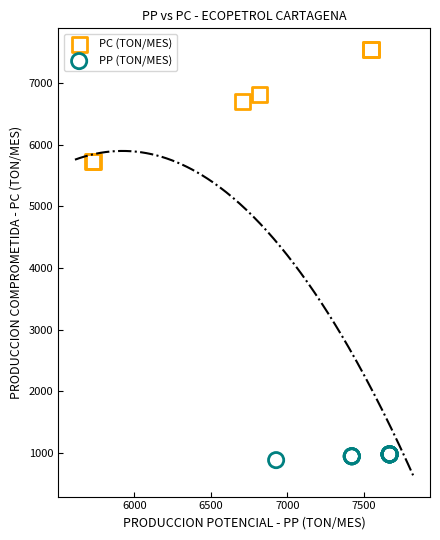

Which series reaches the maximum Y coordinate?

PC (TON/MES)